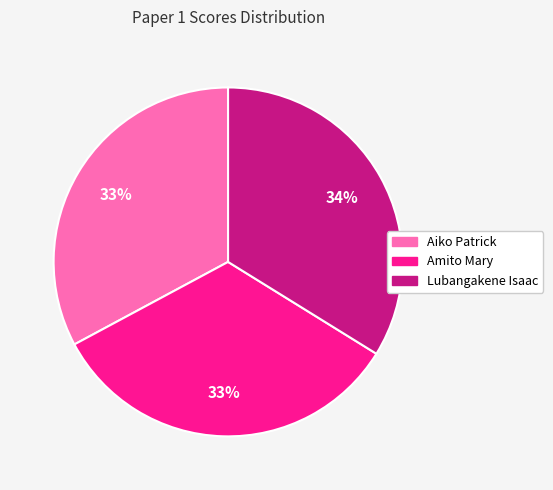

To the nearest percent, what is the combined percentage of Aiko Patrick and Lubangakene Isaac?

67%